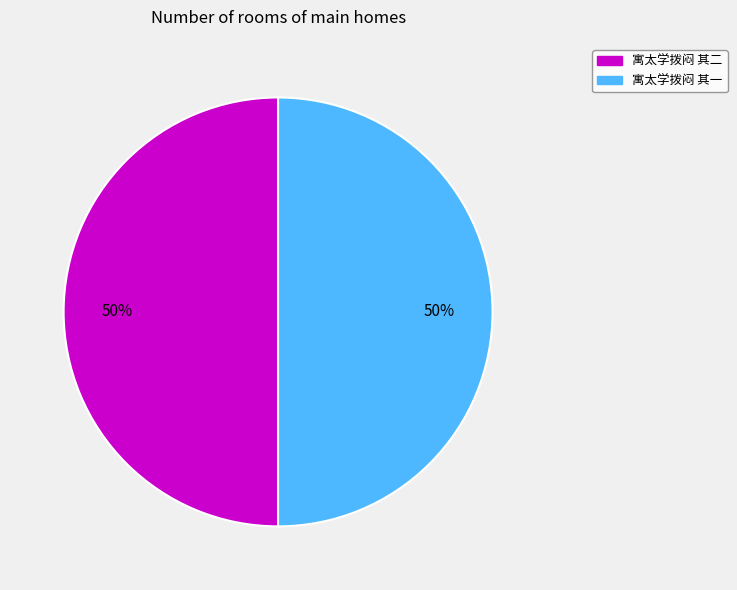

Is the sum of 寓太学拨闷 其二 and 寓太学拨闷 其一 greater than half?

Yes